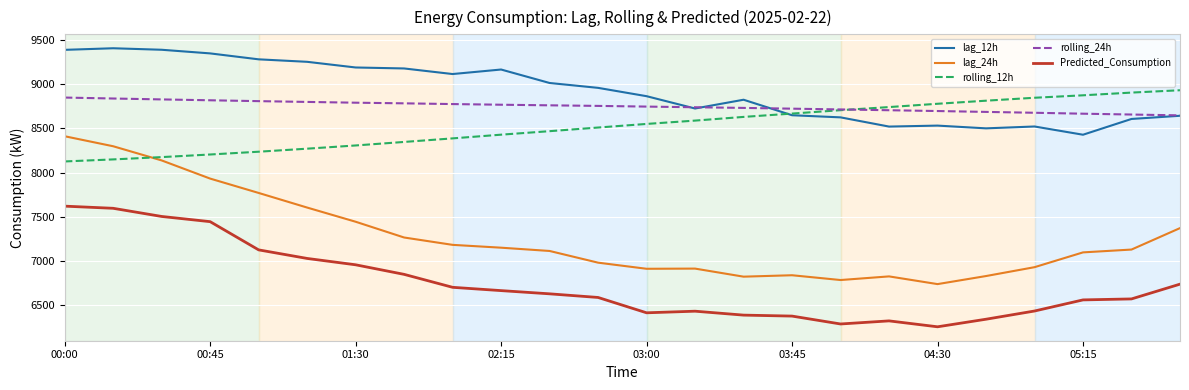

Which series has the largest total across all categories?

lag_12h